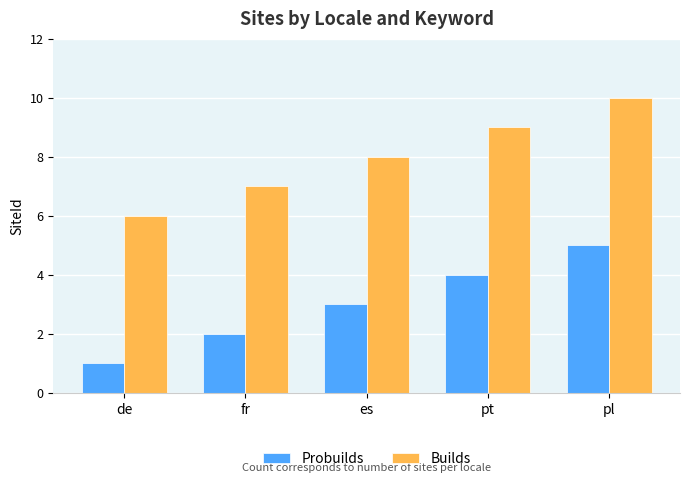

What is the spread (max minus min) of values at pl?

5